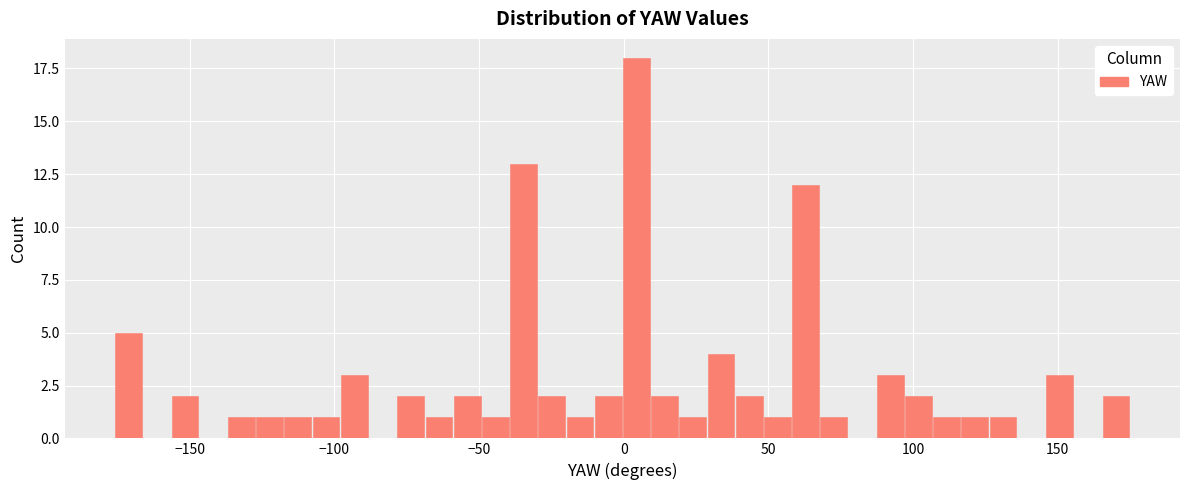

Around what value on the x-axis is the tallest bar? Give the approximate position of its centre, as read against the axis.

5